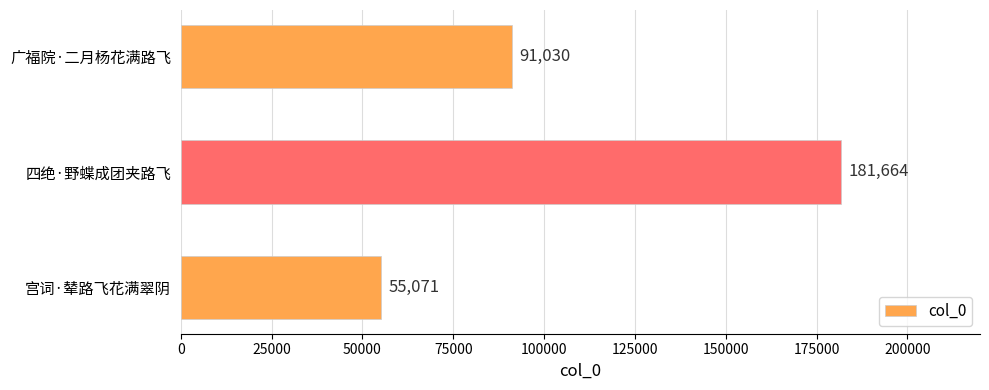

Which has a higher value, 广福院·二月杨花满路飞 or 四绝·野蝶成团夹路飞?

四绝·野蝶成团夹路飞